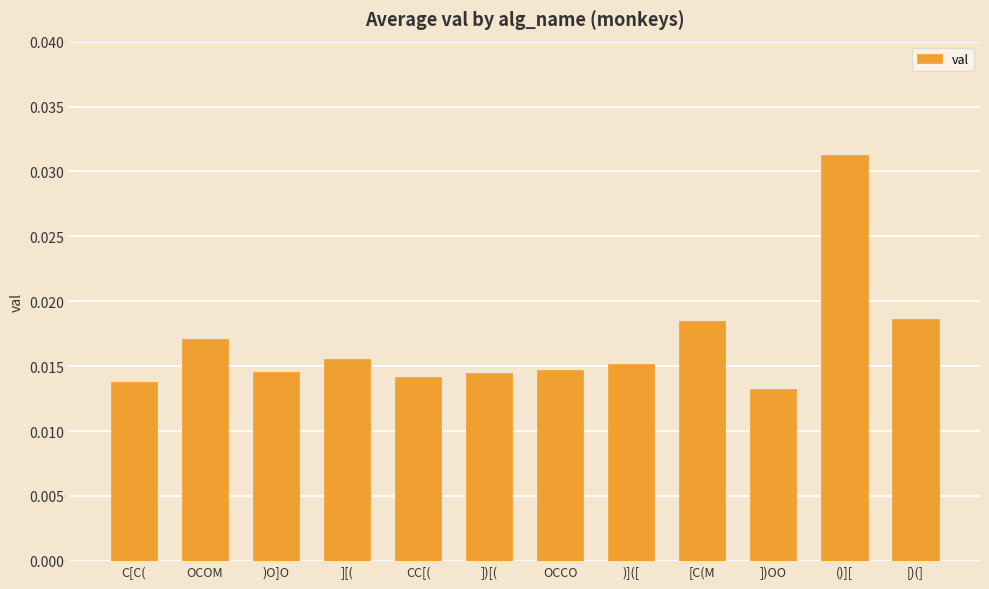

Between ()][ and ][(, which is larger?

()][